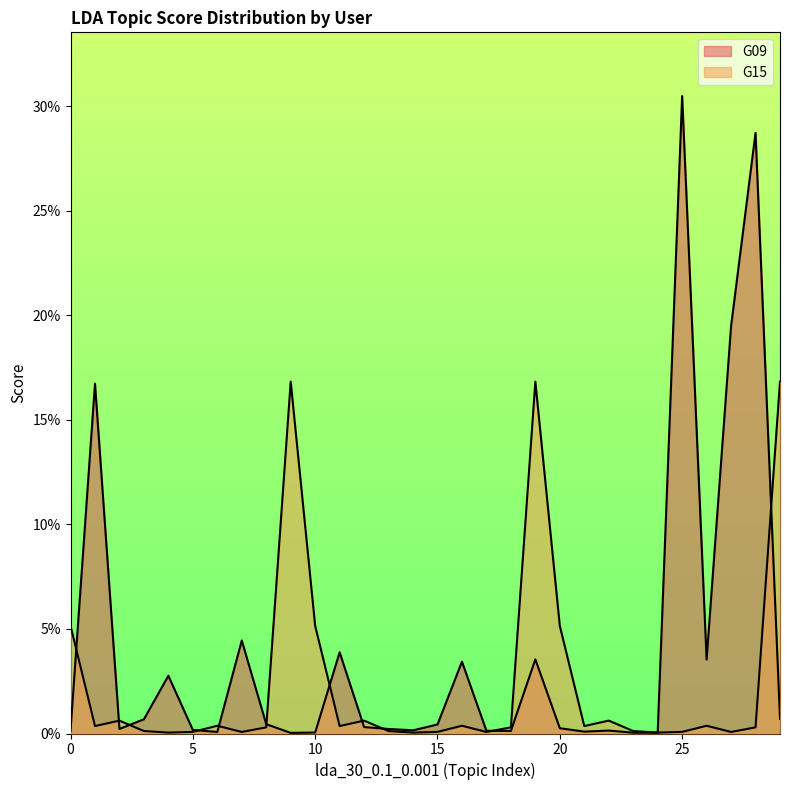

At which category does G15 reach its first local peak?

2